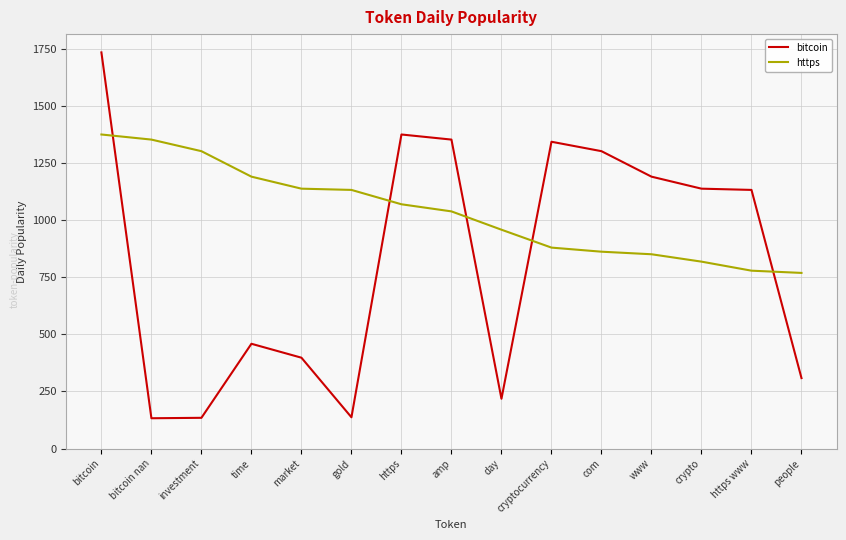

Which series changed the most between time and com?

bitcoin